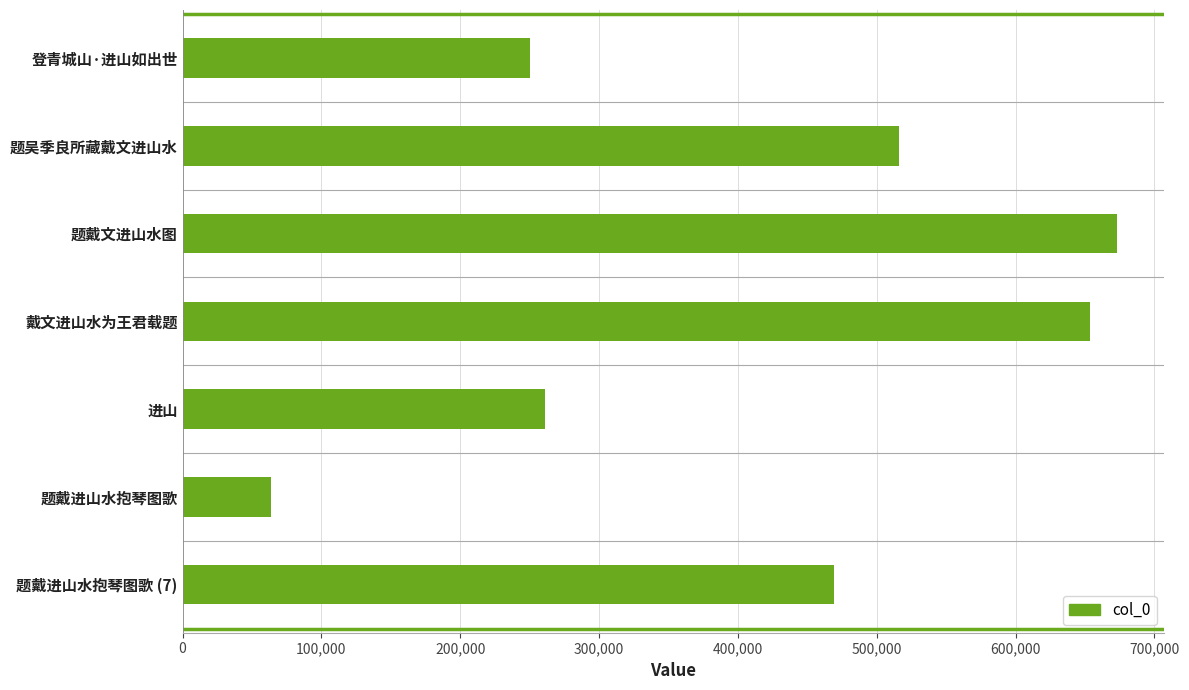

What is the label of the 5th bar from the bottom?

题戴文进山水图